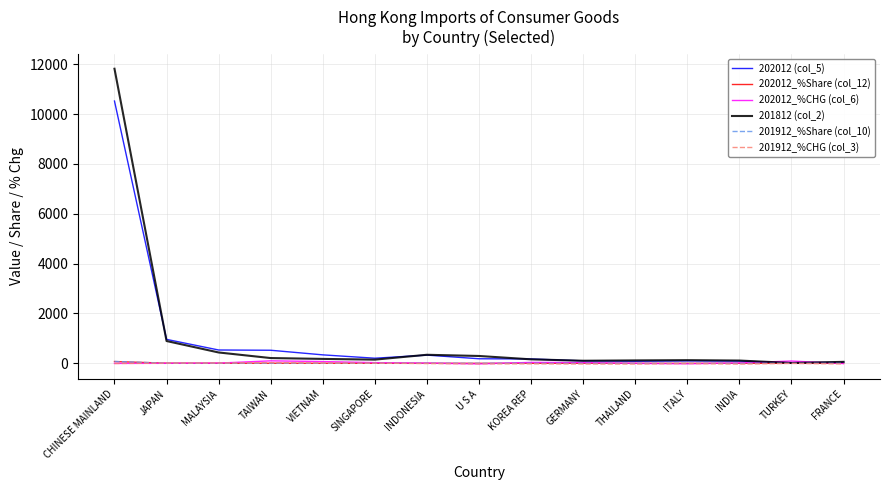

What position from the right is INDIA?

3